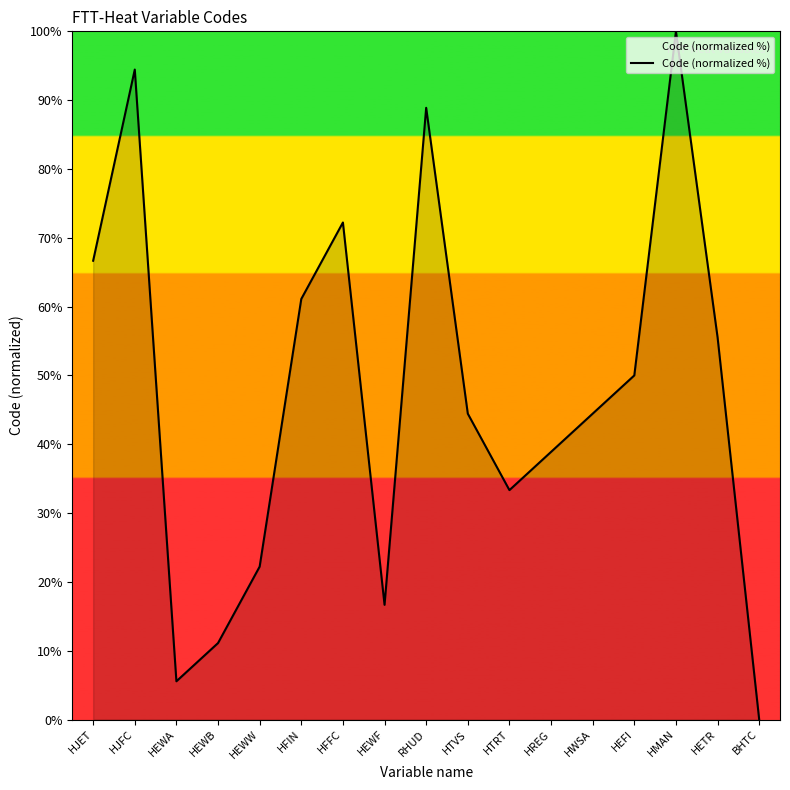

At which category does the chart reach its peak across all series?

HMAN